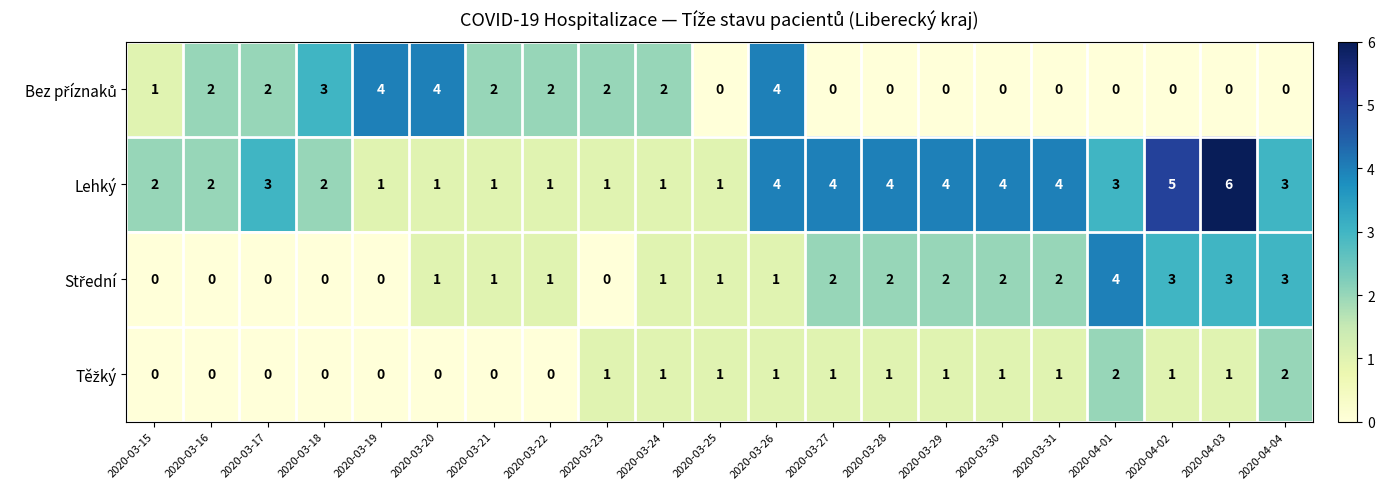

Which series has the largest total across all categories?

Lehký